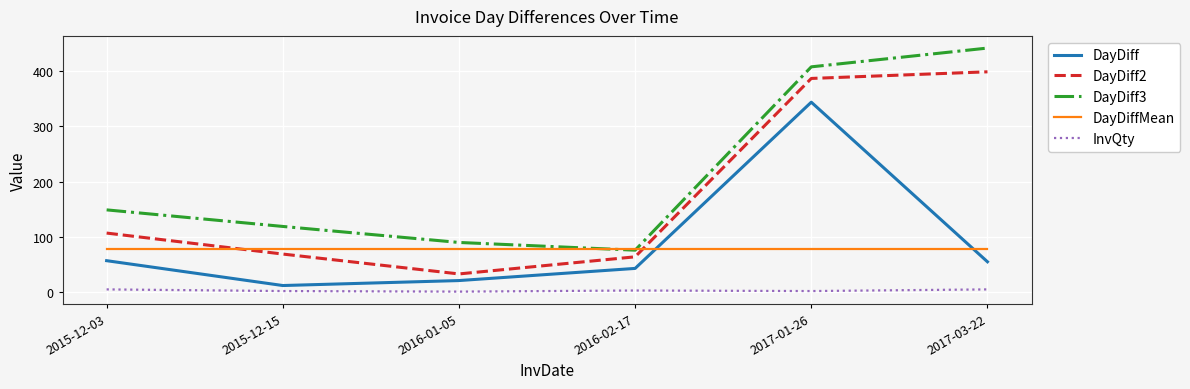

How many InvQty values are between 2 and 5?

5